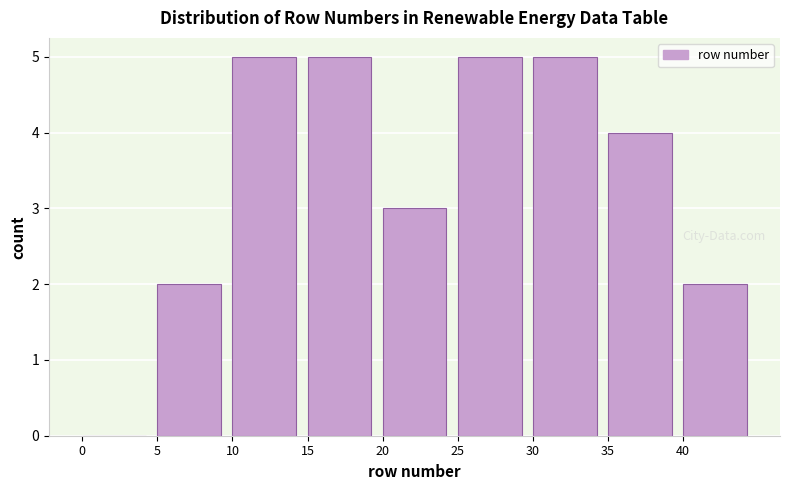

Reading left to right, list every bar in this chart as the range it spans on the x-axis followed by its height. The values are not printed on the chart, so give them approximately, as read against the axis.

0 to 5: 0
5 to 10: 2
10 to 15: 5
15 to 20: 5
20 to 25: 3
25 to 30: 5
30 to 35: 5
35 to 40: 4
40 to 45: 2